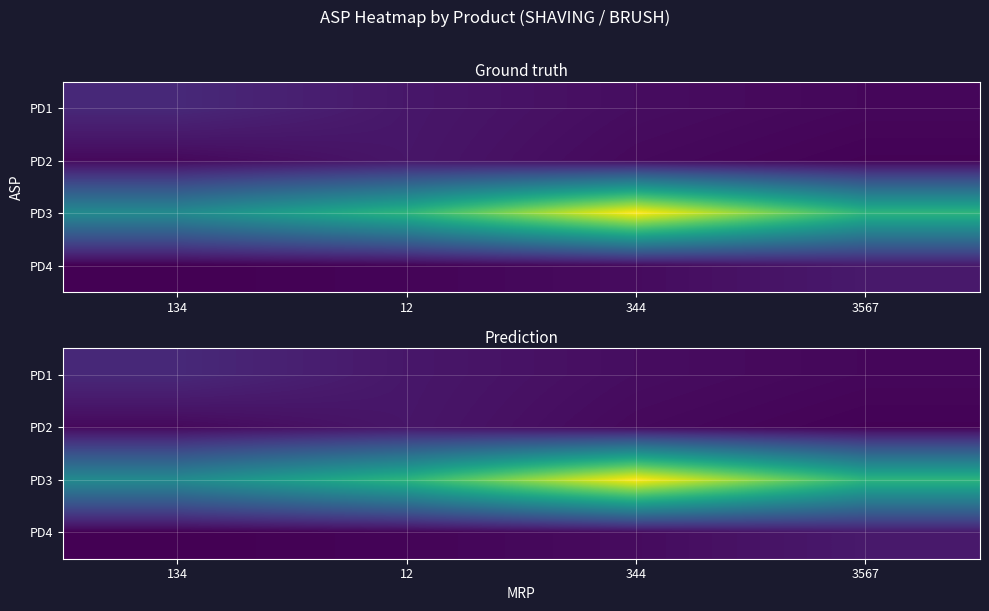

How many values in the PD2 series are below 17?

1